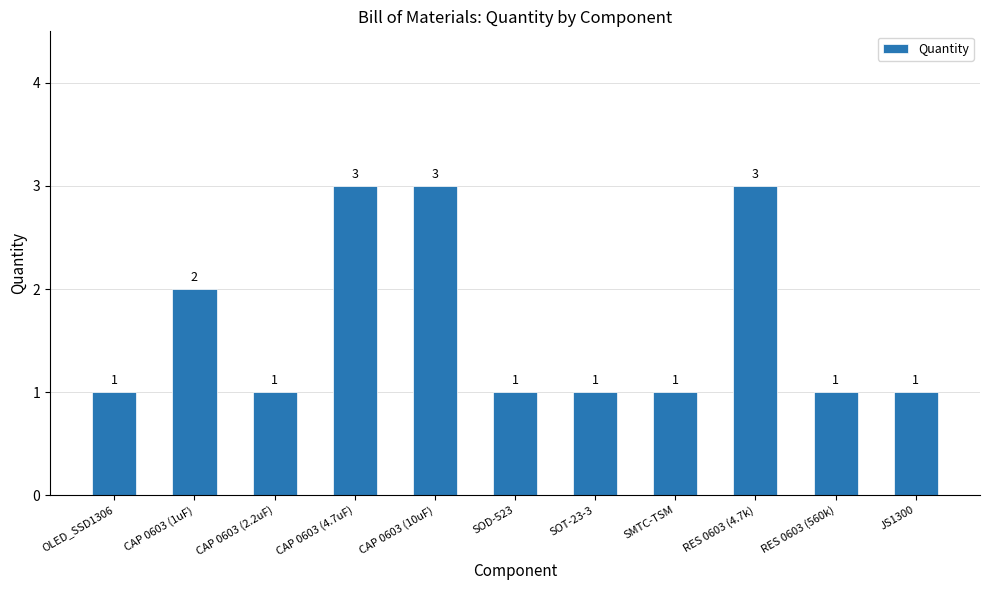

How many distinct data groups are displayed?

1